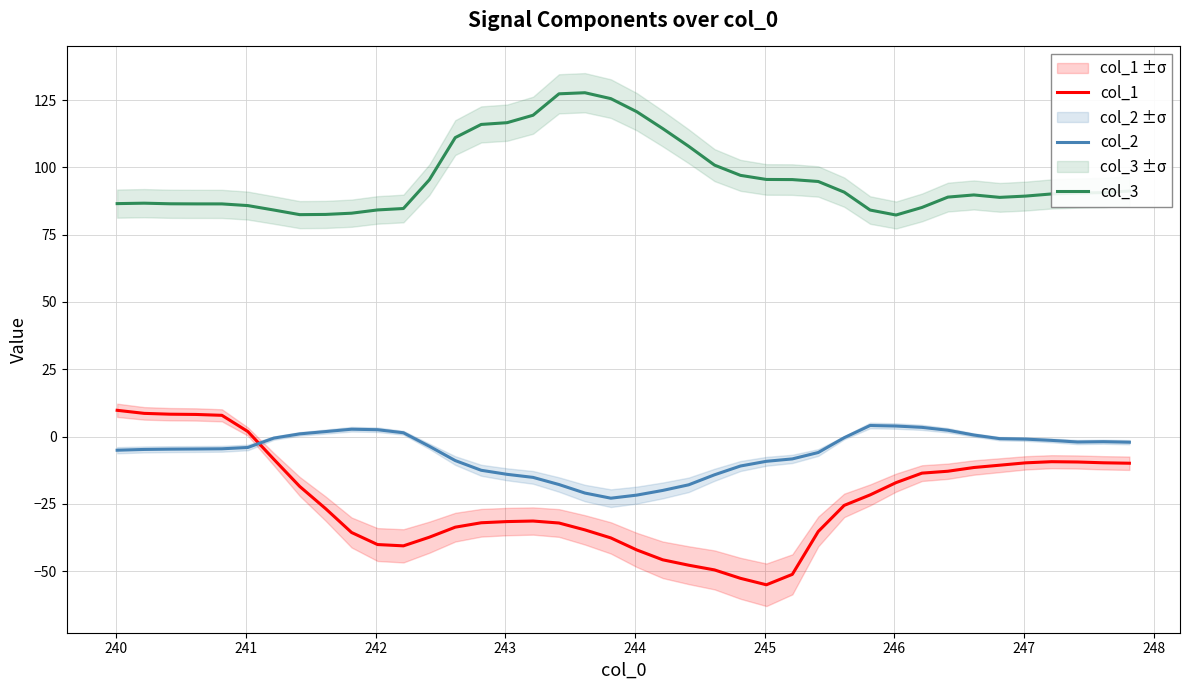

How many values in the col_2 series are below -4?

21